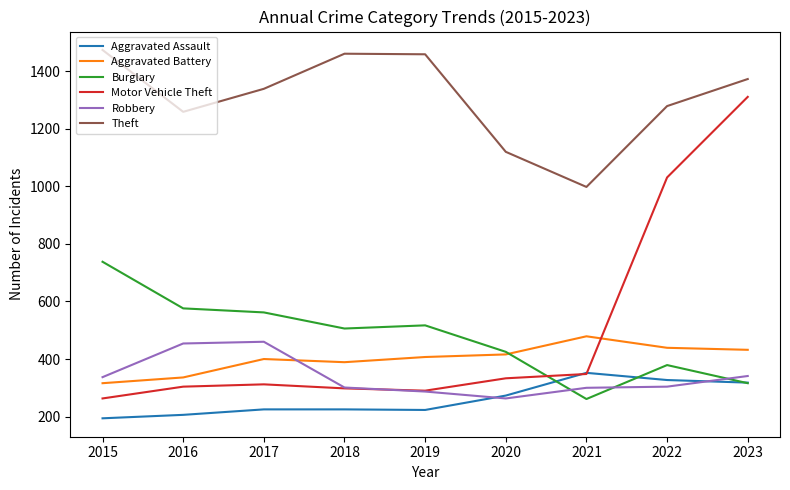

How many times do Robbery and Burglary cross each other?

3